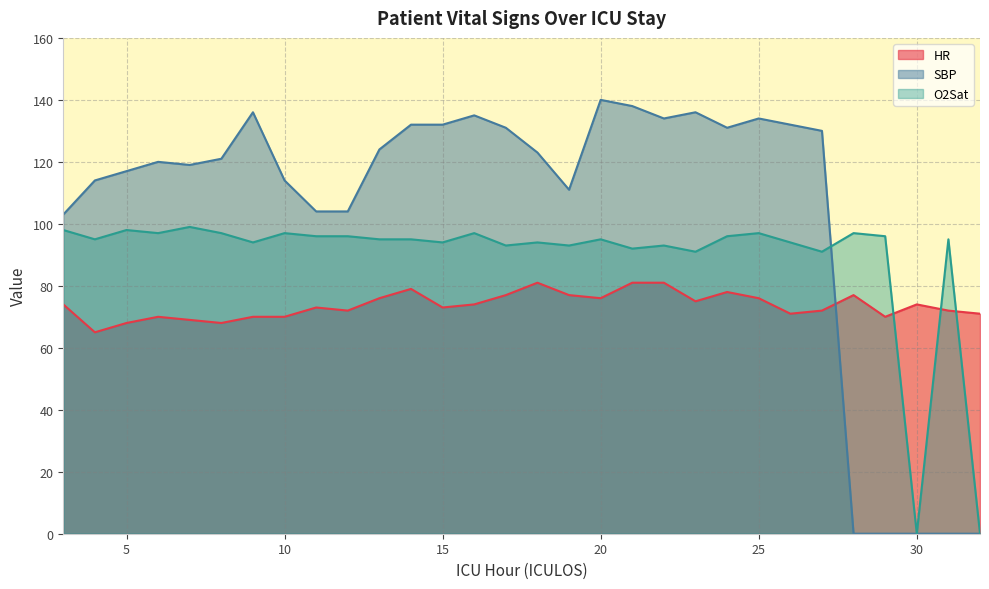

What is the highest value of the O2Sat series?

99